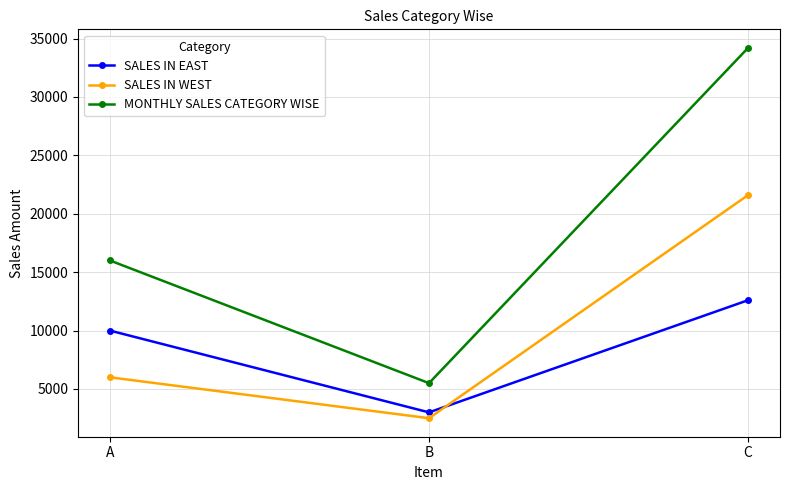

What is the lowest value of the MONTHLY SALES CATEGORY WISE series?

5500